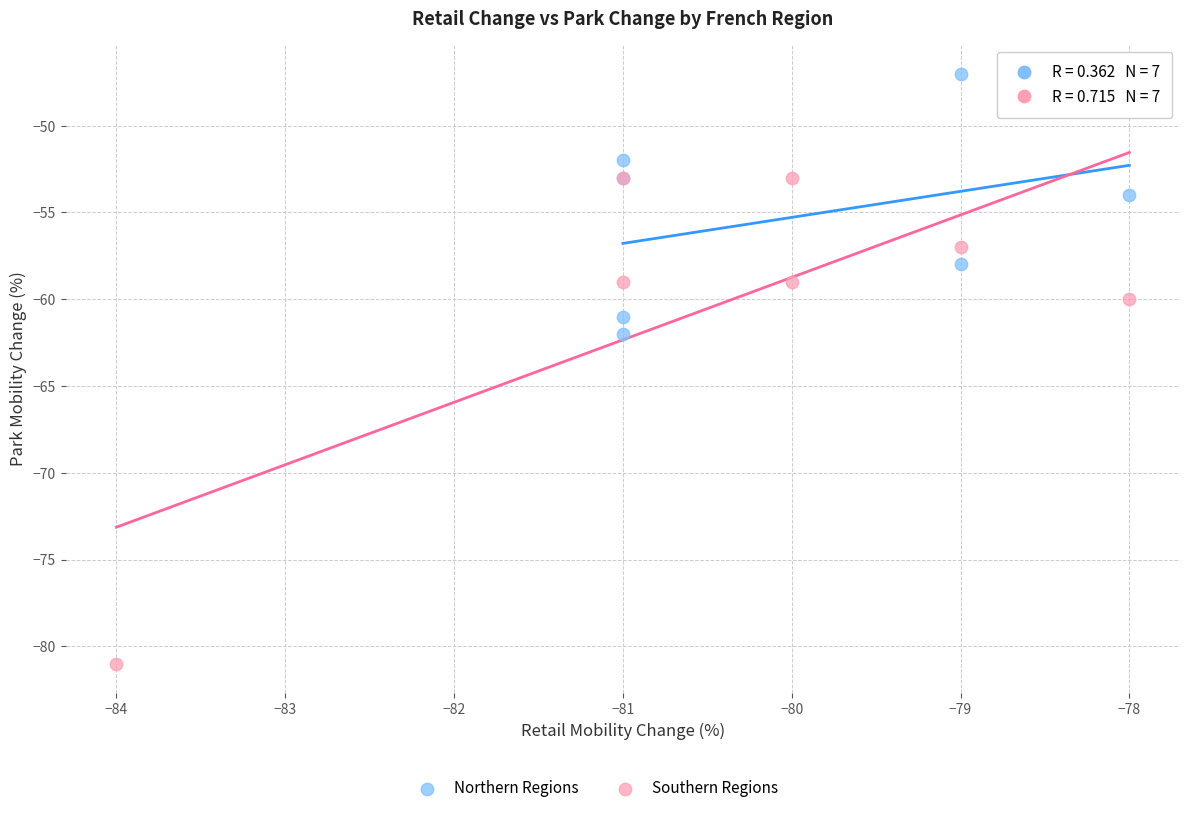

Which series contains the highest Y value?

Northern Regions